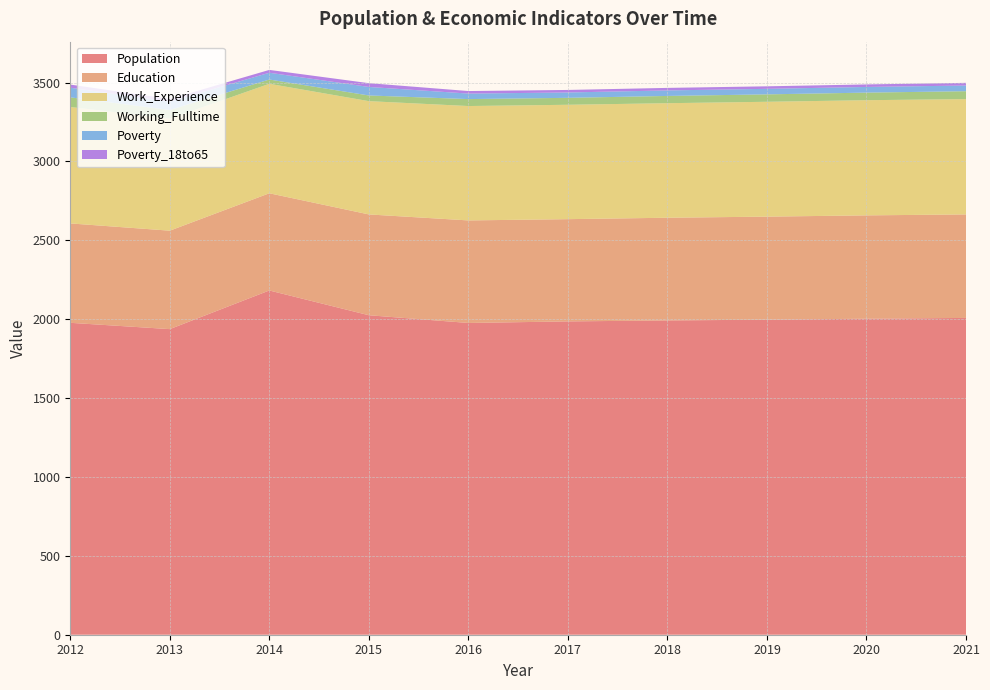

Reading right to left, transcribe all the data shown in this chart.

Population: 2008	2003	1997	1992	1986	1976	2025	2182	1937	1977
Education: 656	655	653	651	648	650	639	616	624	630
Work_Experience: 731	730	728	726	725	725	718	694	710	738
Working_Fulltime: 50	48	47	46	44	44	36	27	55	61
Poverty: 36	36	35	35	34	35	54	43	53	61
Poverty_18to65: 17	16	16	16	16	16	24	18	17	20